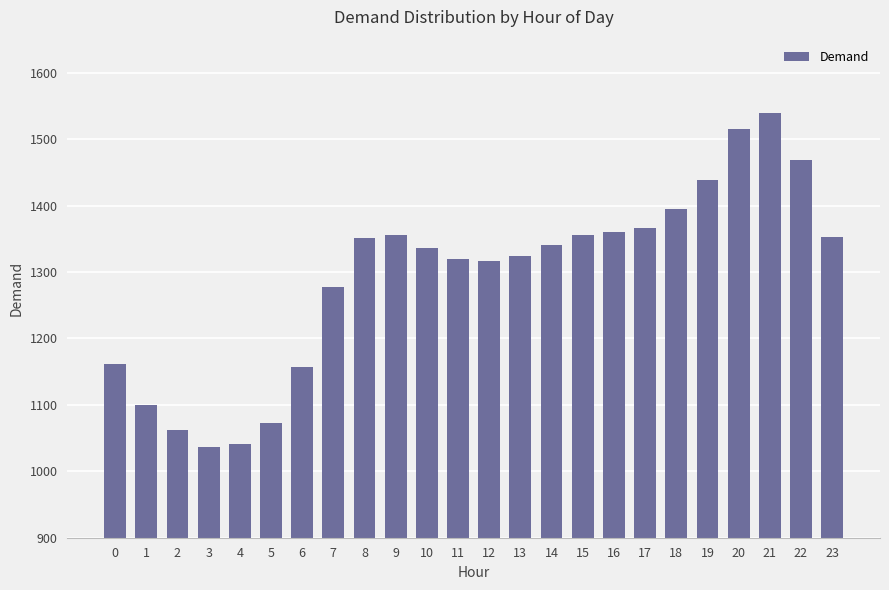

What is the smallest value displayed?

1037.2